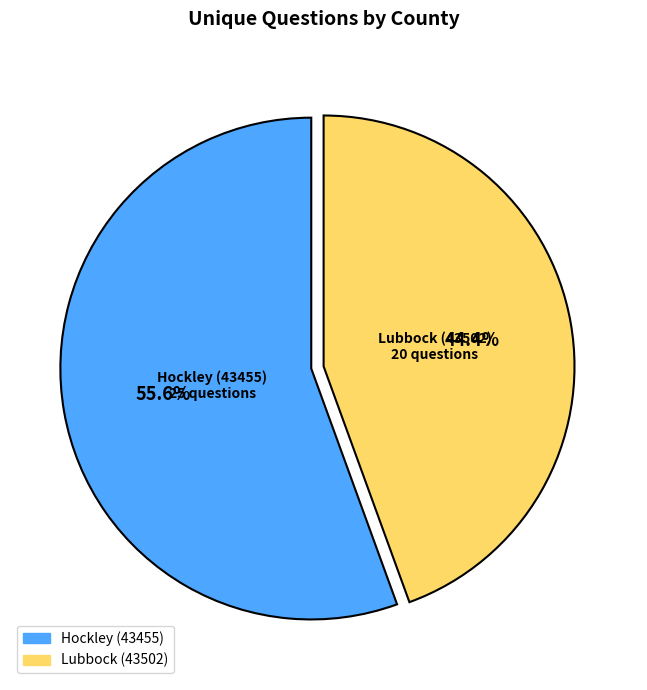

Is Hockley (43455) the majority of the pie?

Yes